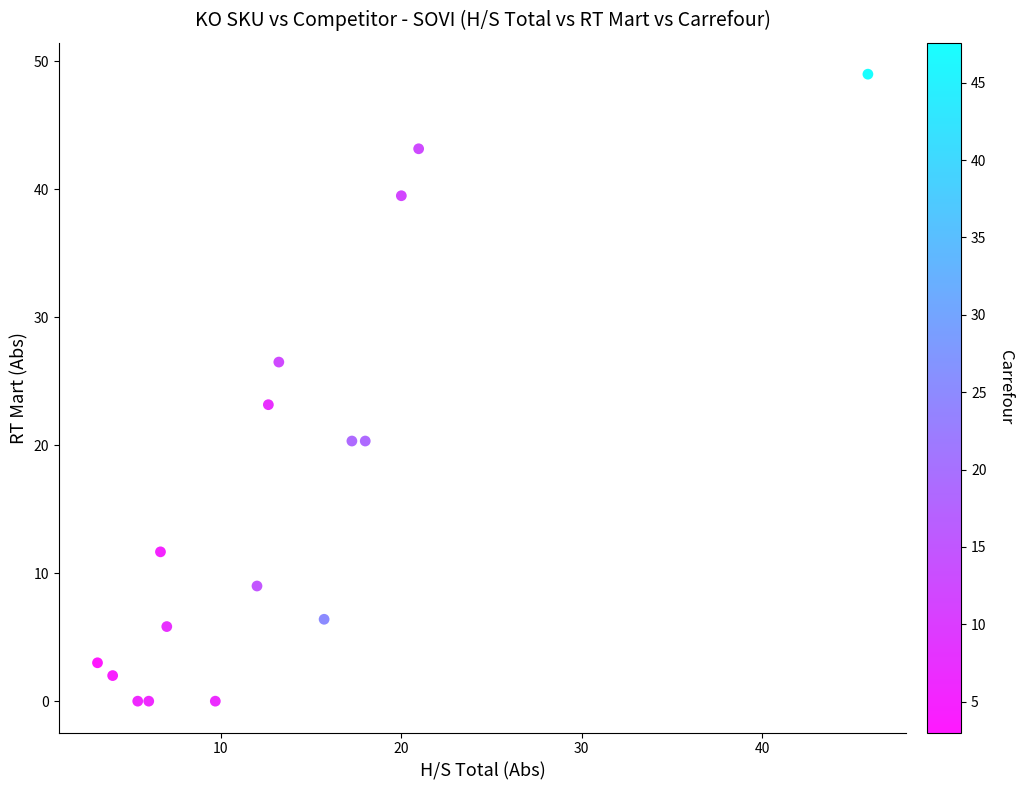

What Y value in the scatter plot is closest to 24?

23.2